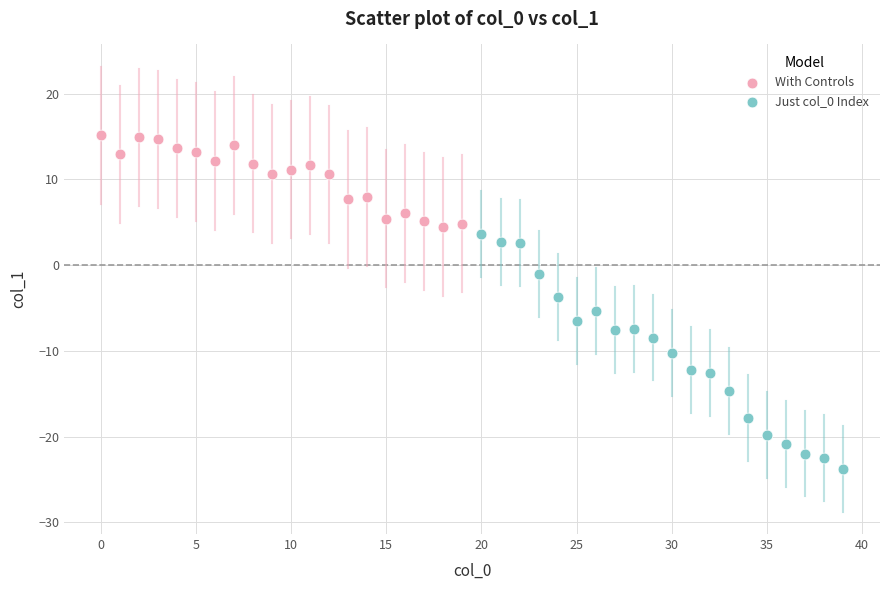

What are all the series names shown in the legend?

With Controls, Just col_0 Index